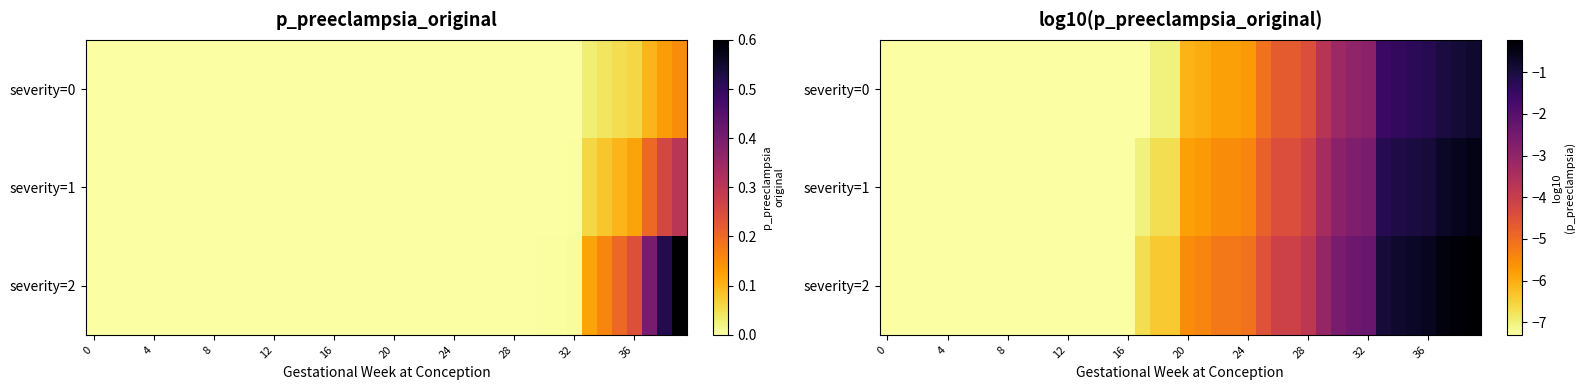

Rank the series by their maximum value, from highest to lowest.

severity=2, severity=1, severity=0